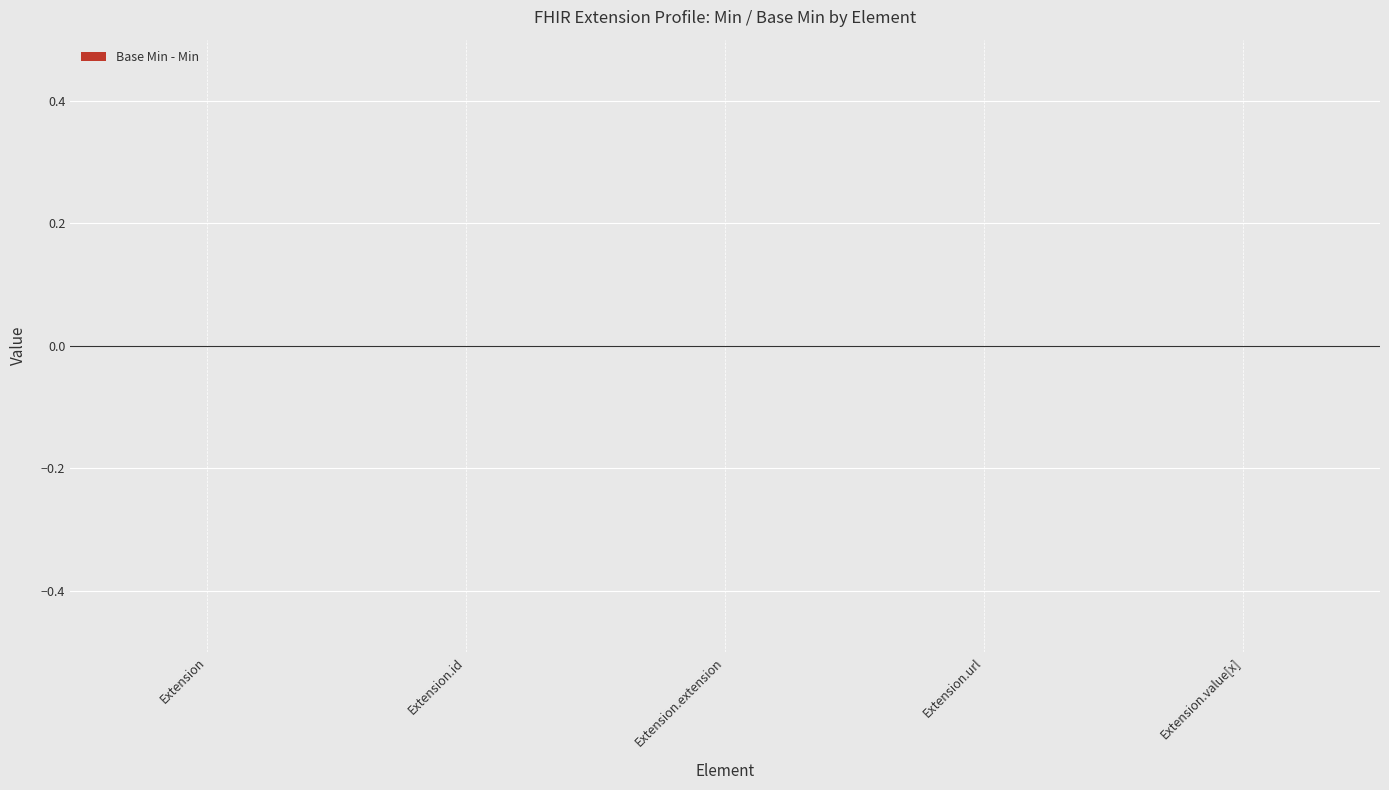

Is it true that Base Min equals 0 at Extension?

True